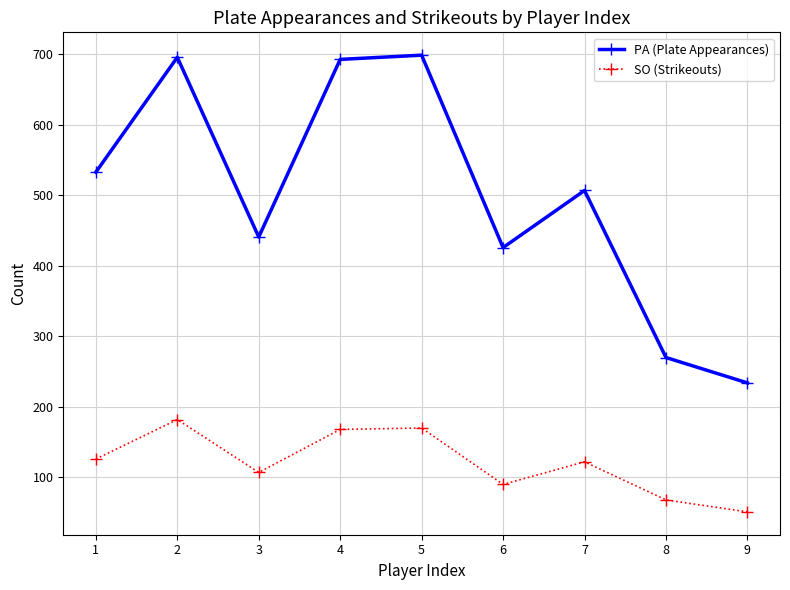

How many data points in SO (Strikeouts) are less than 122?

4